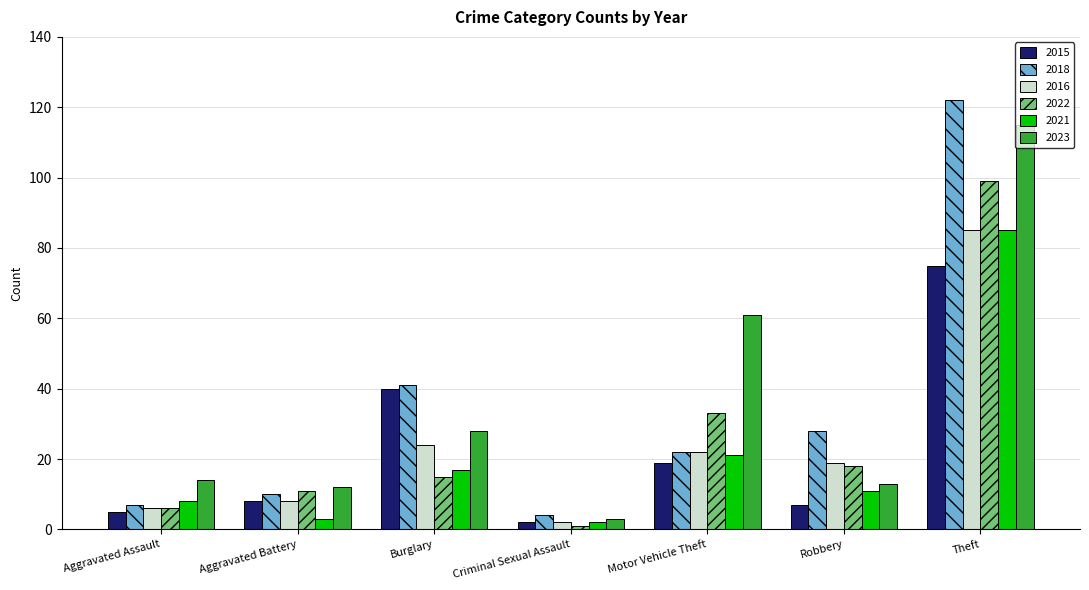

How many bars are there in total?

42